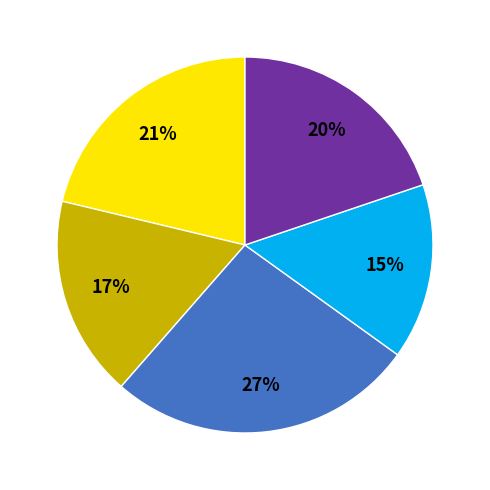

To the nearest percent, what is the average slice percentage?

20%